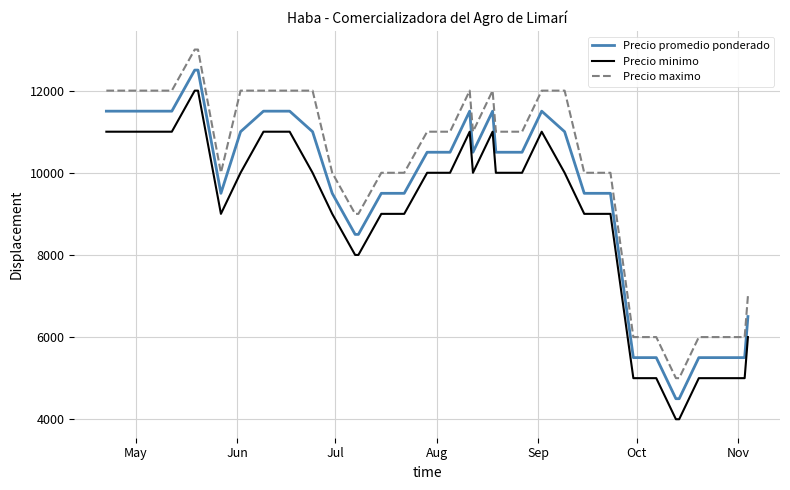

How many lines are shown in the chart?

3